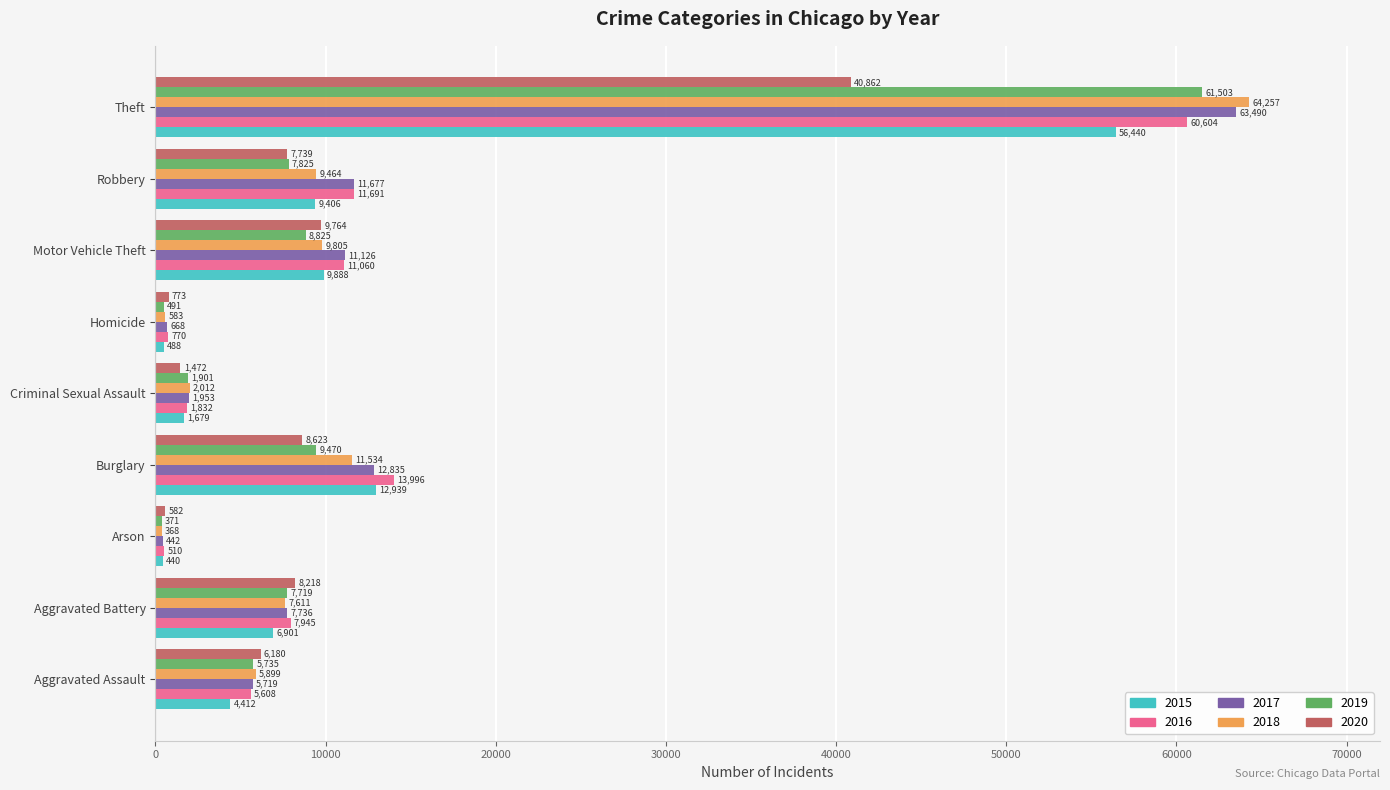

What is the average value of the 2018 series?

12393